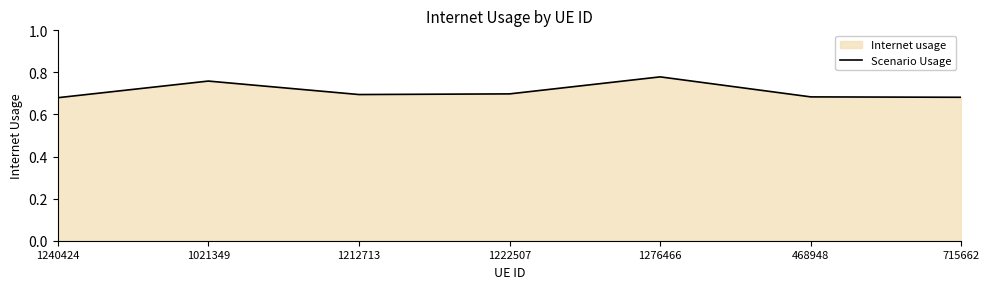

Reading left to right, extract all data points from this chart.

1240424=0.7	1021349=0.8	1212713=0.7	1222507=0.7	1276466=0.8	468948=0.7	715662=0.7